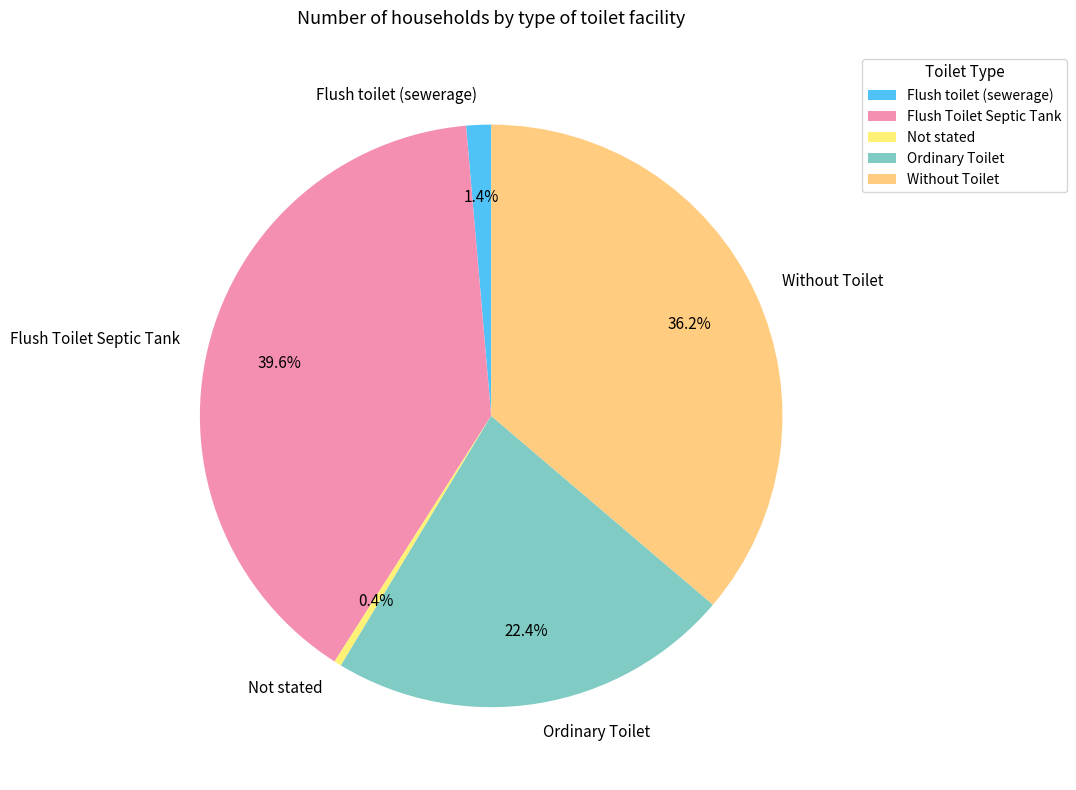

Is it true that Flush toilet (sewerage) is 1% of the pie?

True